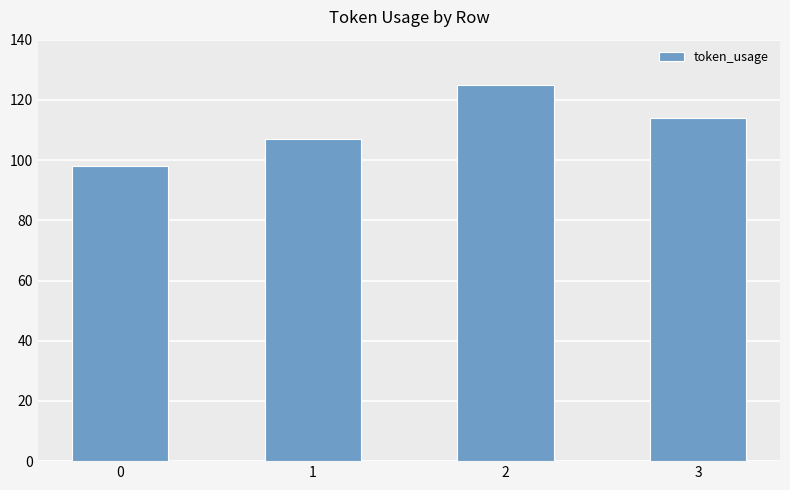

Rank the categories by value from lowest to highest.

0, 1, 3, 2